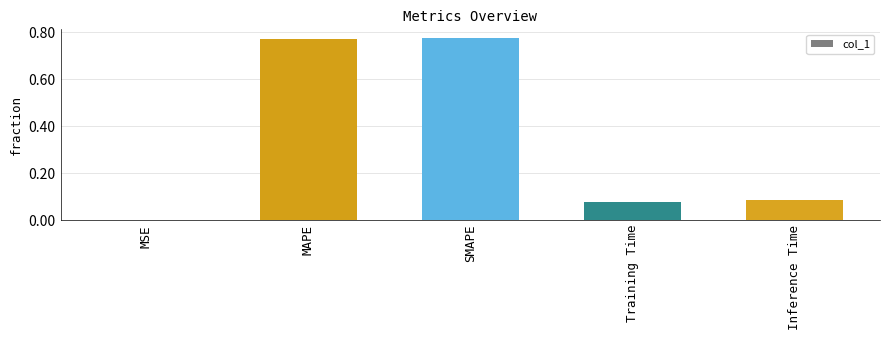

What is the change in value from MAPE to Training Time?

-0.7